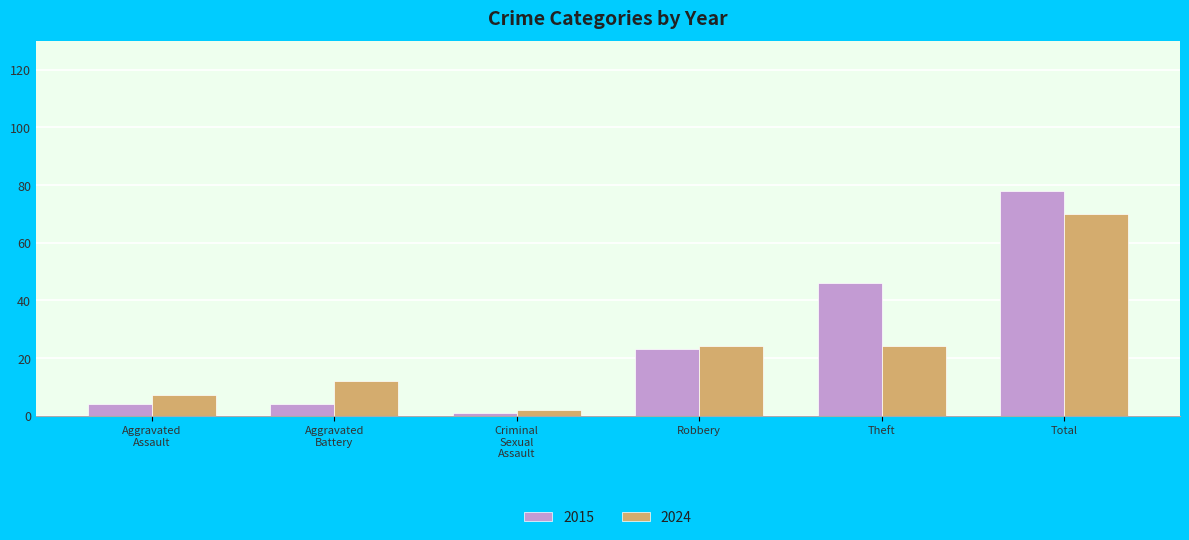

What is the label of the 5th bar from the left?

Theft